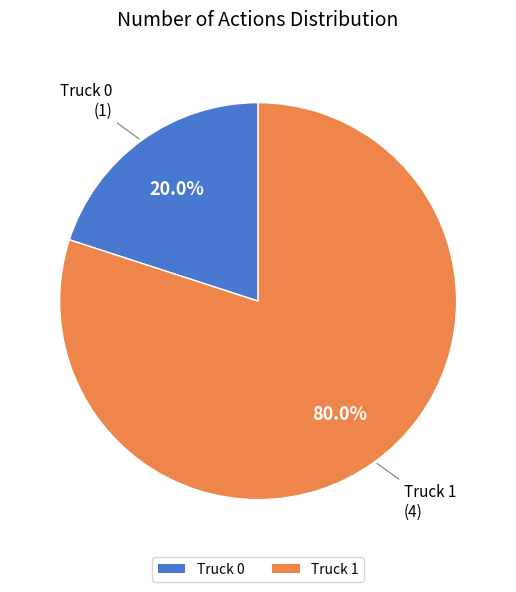

Approximately how many times larger is the value at Truck 1 compared to Truck 0?

4.0